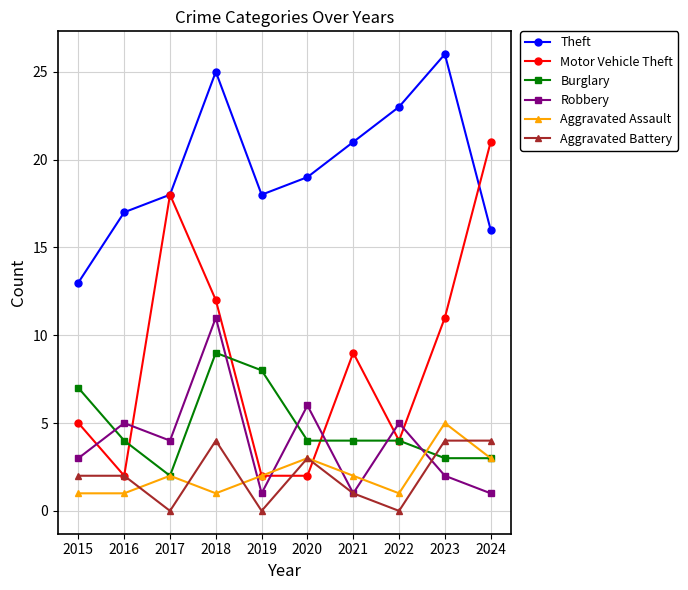

True or false: Aggravated Battery and Theft cross at least once.

False